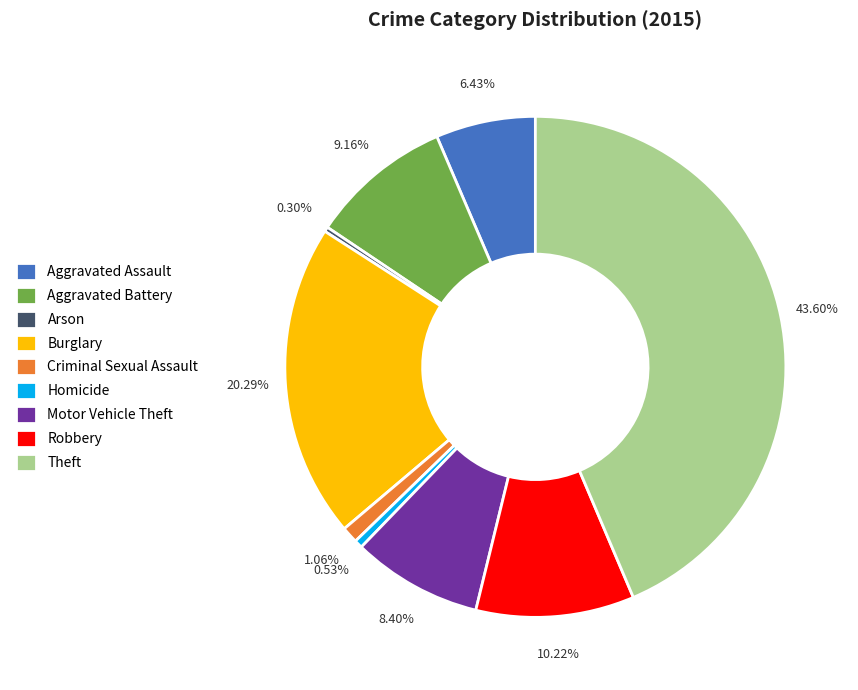

What portion of the pie excludes Robbery?

89.8%